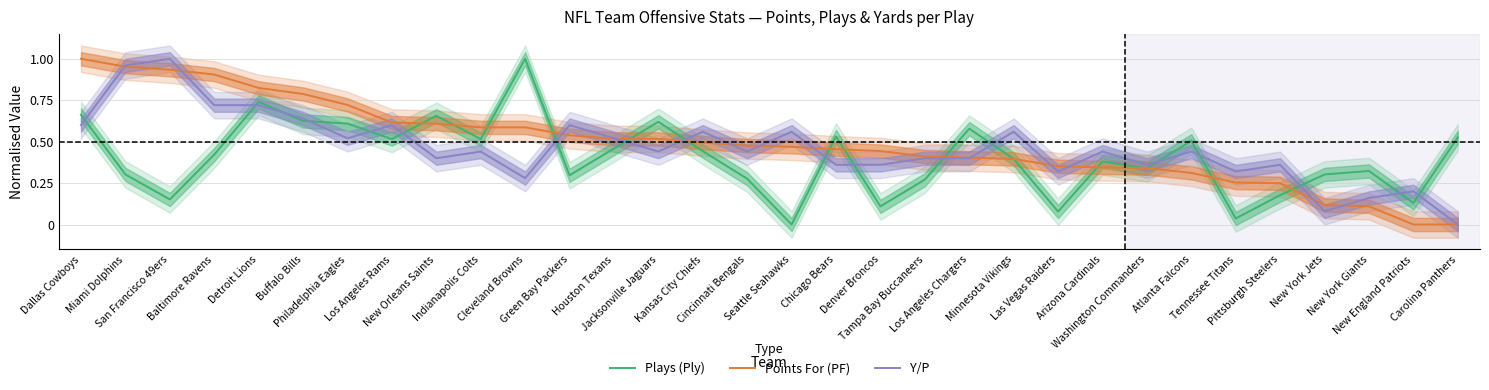

Which label corresponds to the smallest value in the chart?

Seattle Seahawks